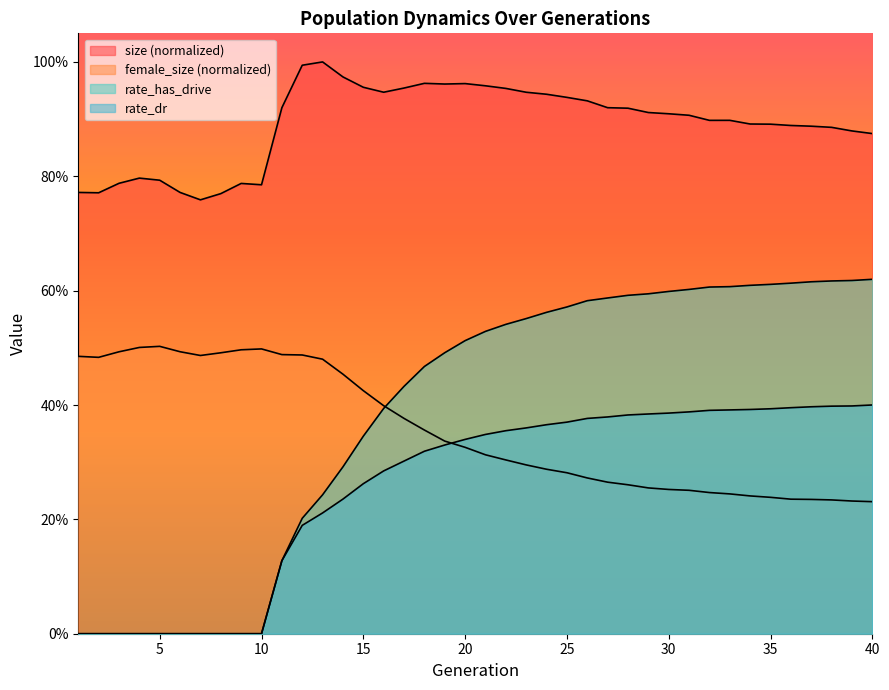

At how many categories does at least one series exceed 0?

40